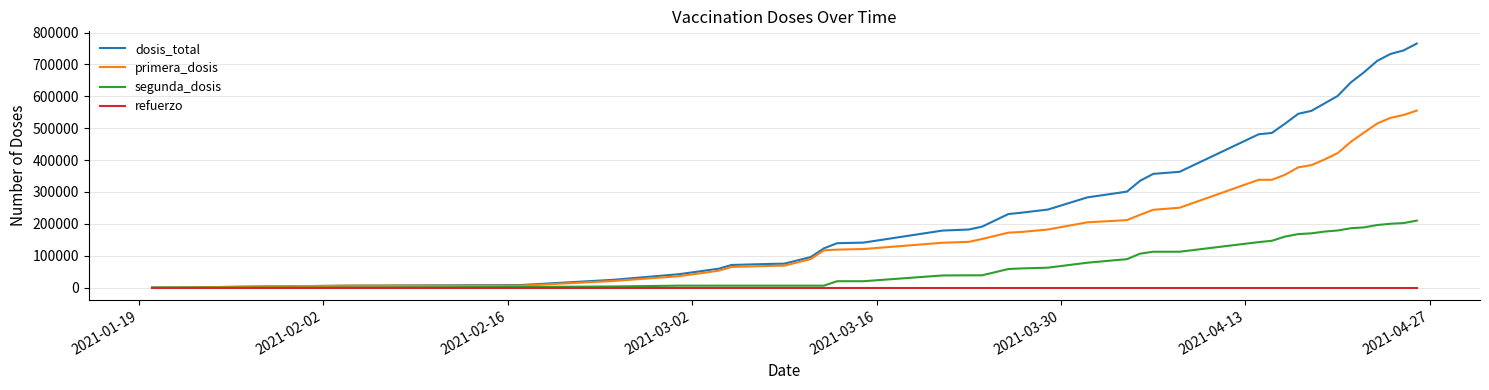

What is the maximum value shown in the chart?

765489